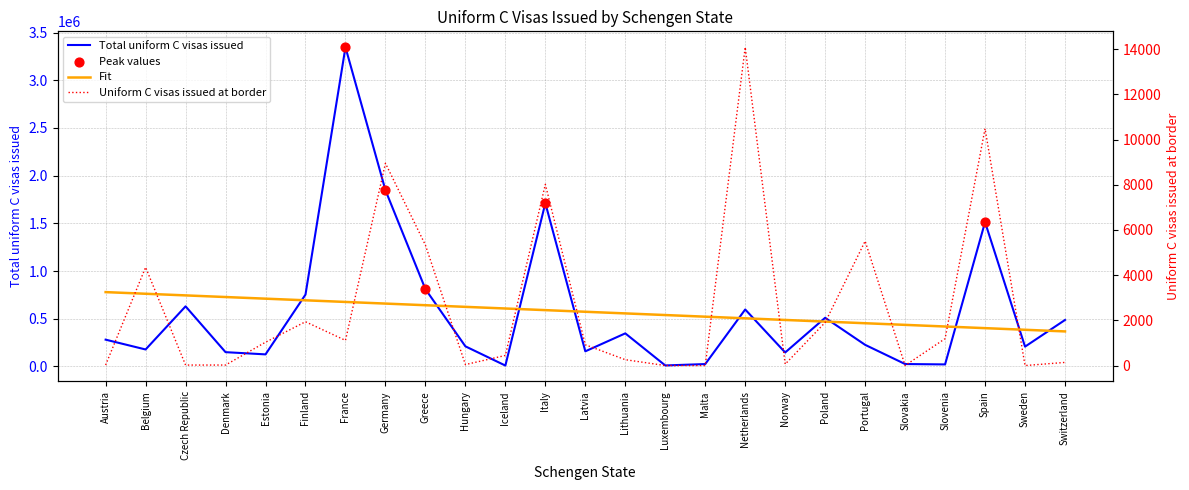

At how many categories does at least one series exceed 2158714?

1